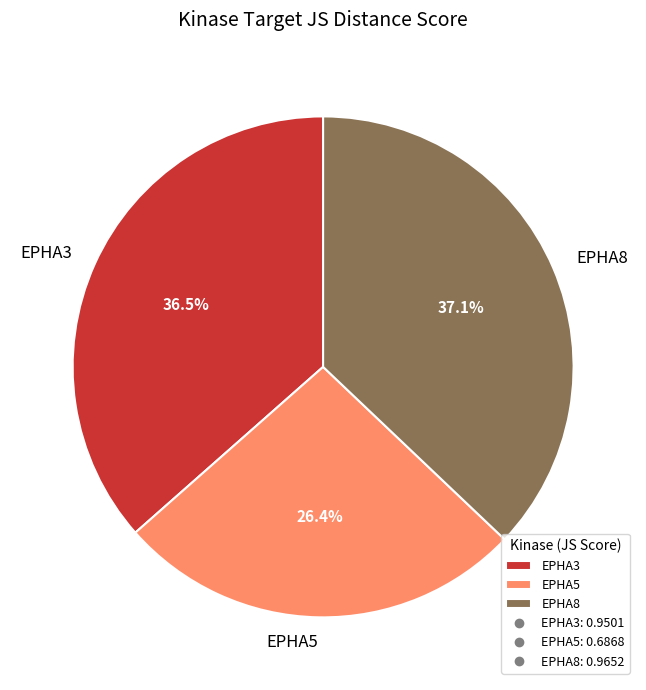

To the nearest percent, what is the difference between the EPHA3 and EPHA5 slice percentages?

10%